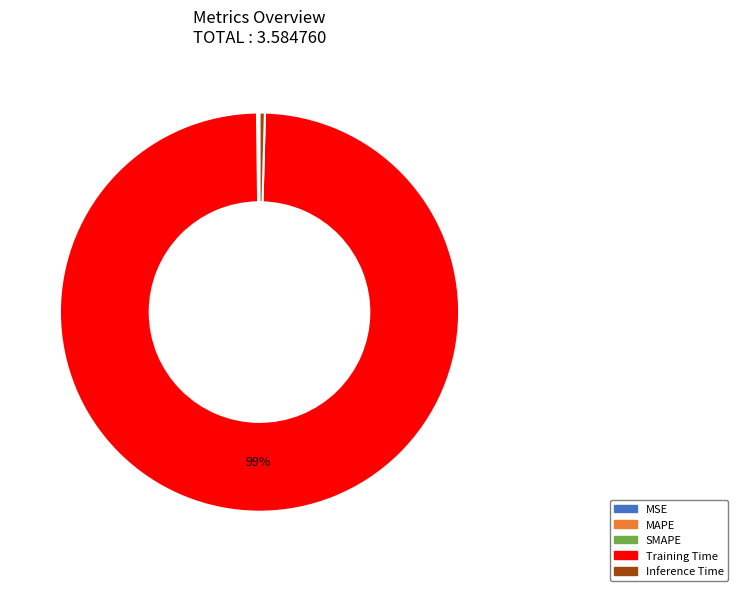

True or false: Training Time accounts for 99% of the total.

True